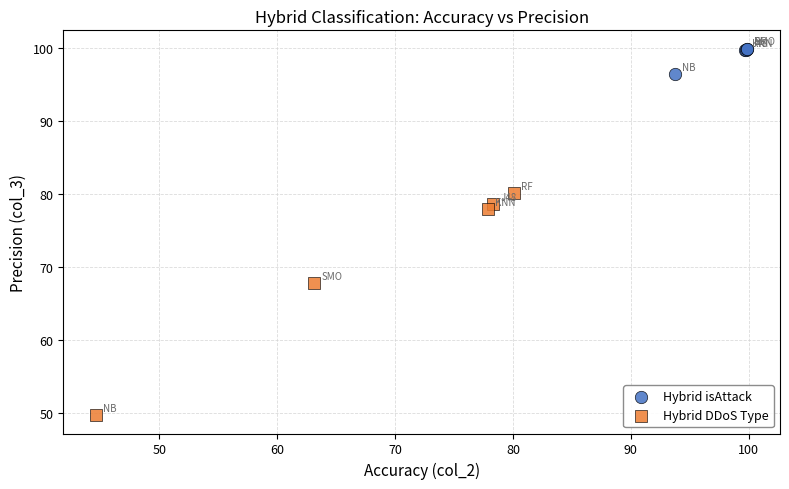

What are all the series names shown in the legend?

Hybrid isAttack, Hybrid DDoS Type